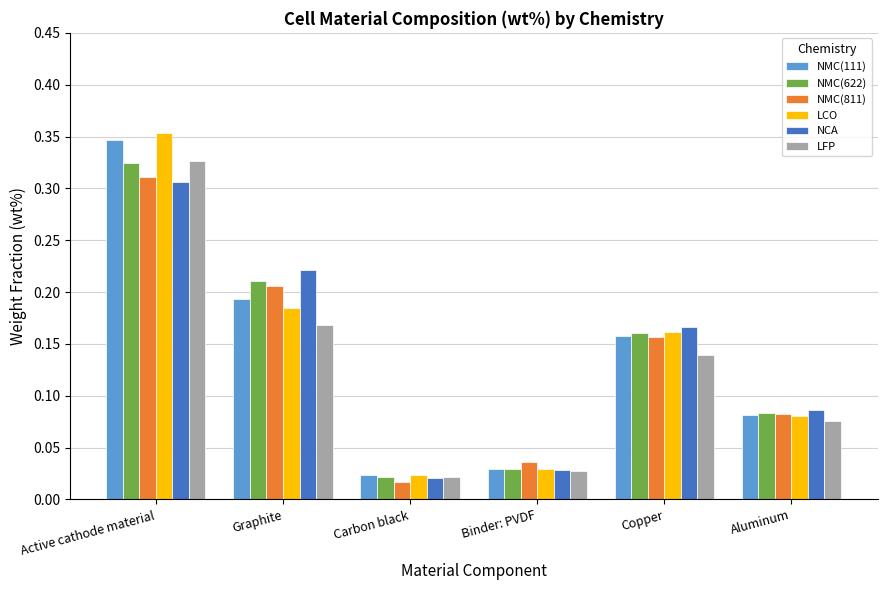

Is the value of NMC(111) at Copper greater than the value of NMC(811) at Binder: PVDF?

Yes